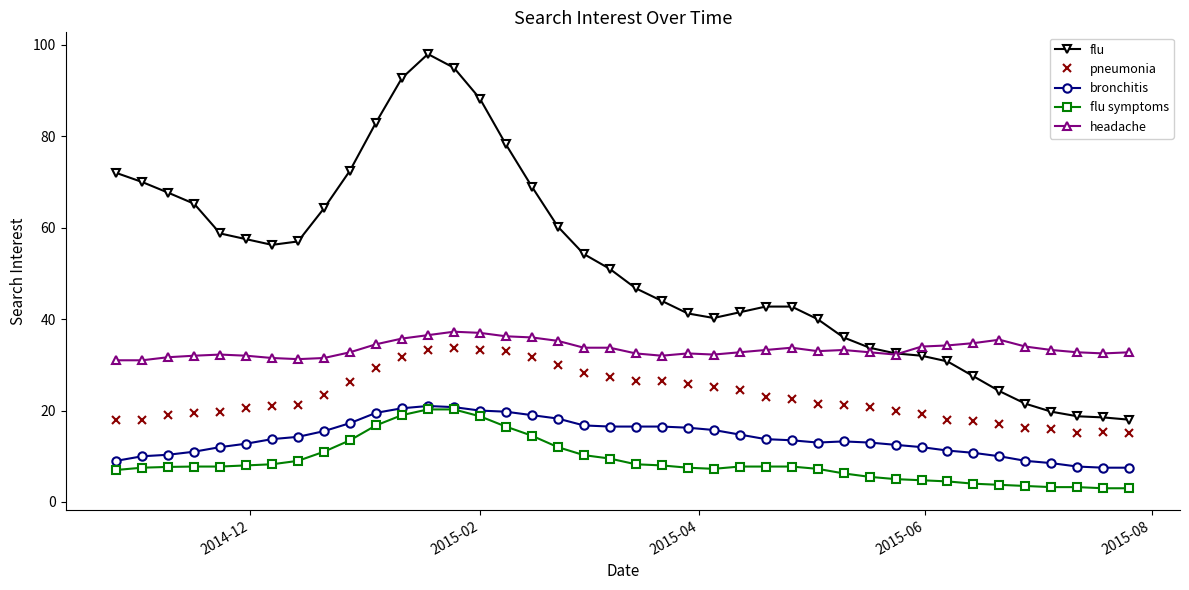

Which series has the largest total across all categories?

flu